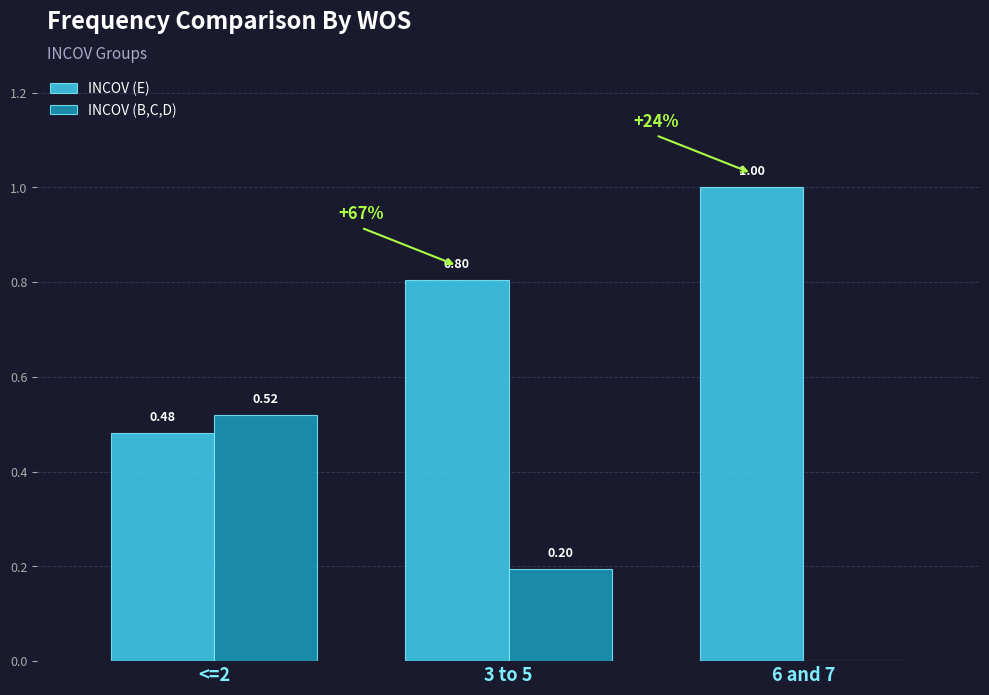

Which series has the largest total across all categories?

INCOV (E)